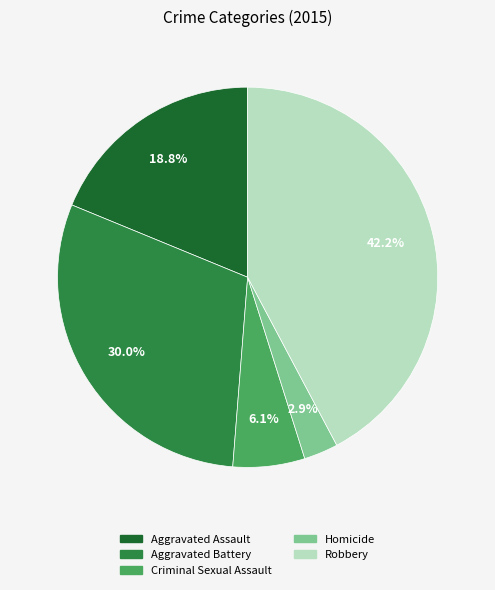

What is the total percentage of Criminal Sexual Assault and Aggravated Assault?

24.9%